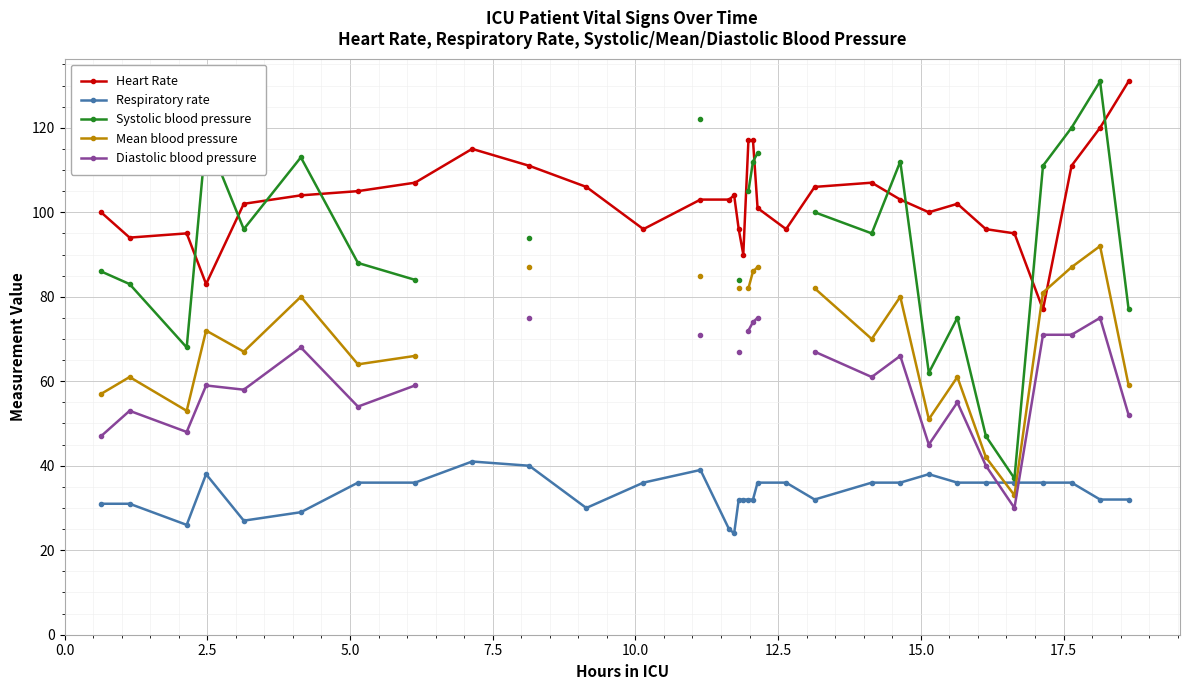

Which series has the largest total across all categories?

Heart Rate